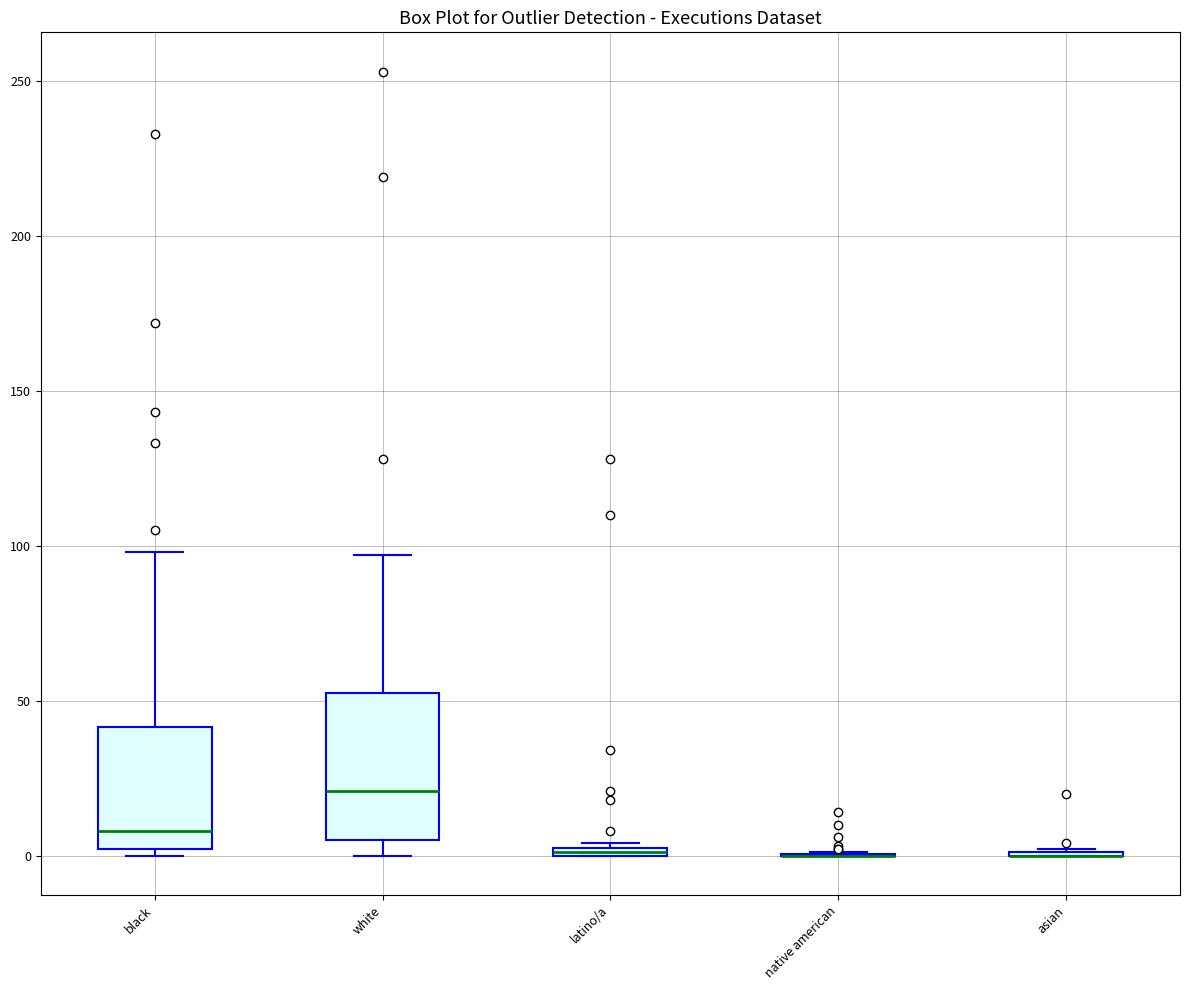

Where is the lower edge of the box for black on the y-axis? The values are not printed on the chart, so give them approximately, as read against the axis.

0